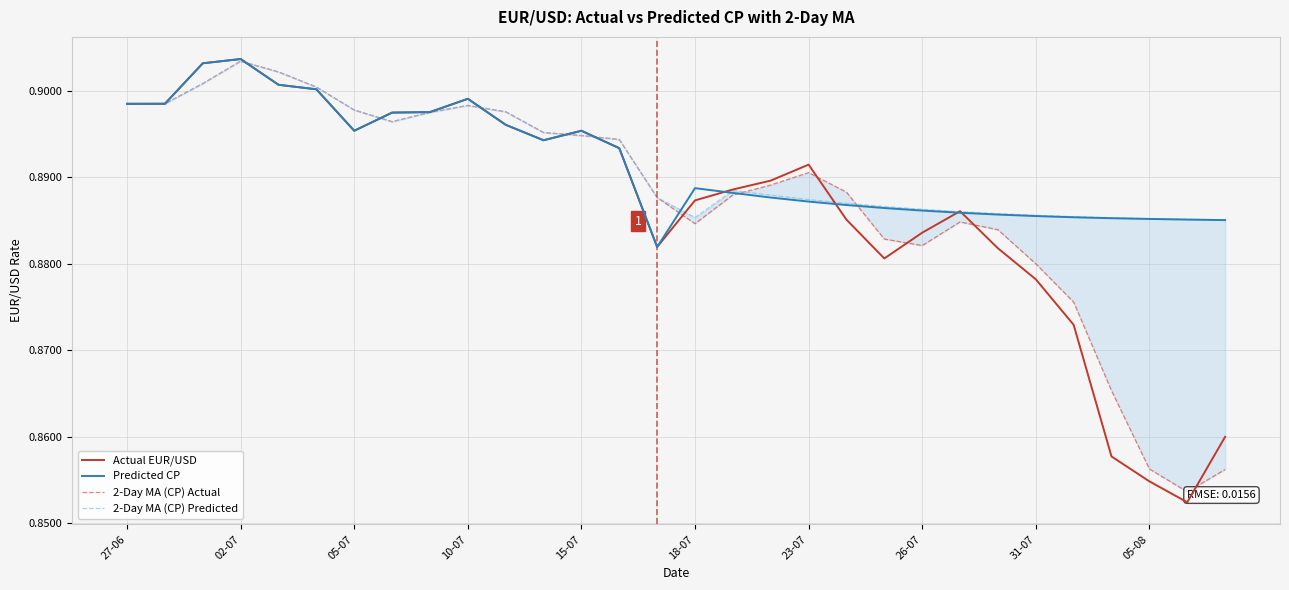

Does the chart have visible grid lines?

Yes